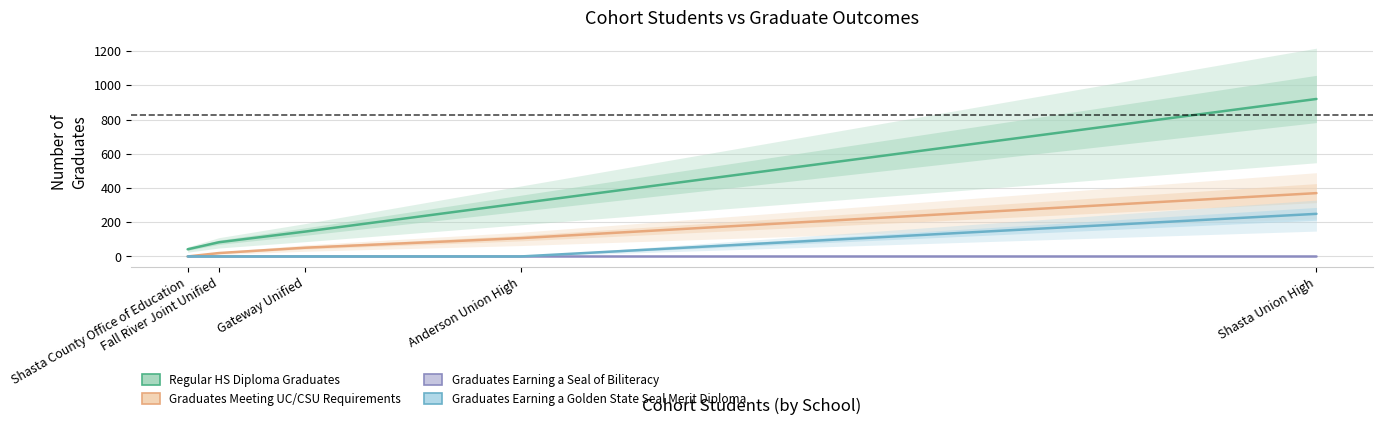

Is it true that Graduates Earning a Golden State Seal Merit Diploma equals 0 at Gateway Unified?

True